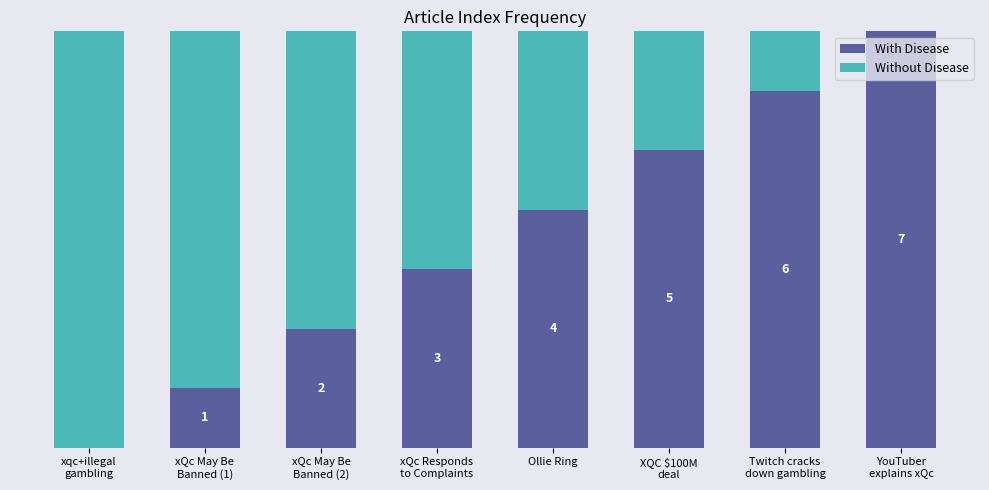

Which series has the largest total across all categories?

With Disease